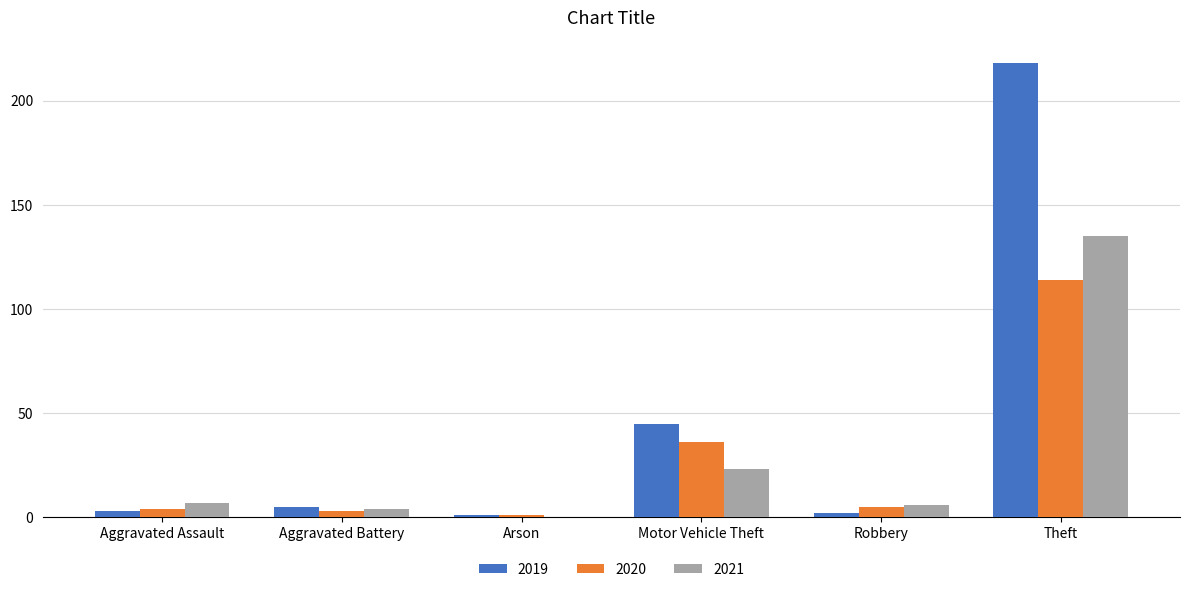

At which category is the sum across all series the highest?

Theft